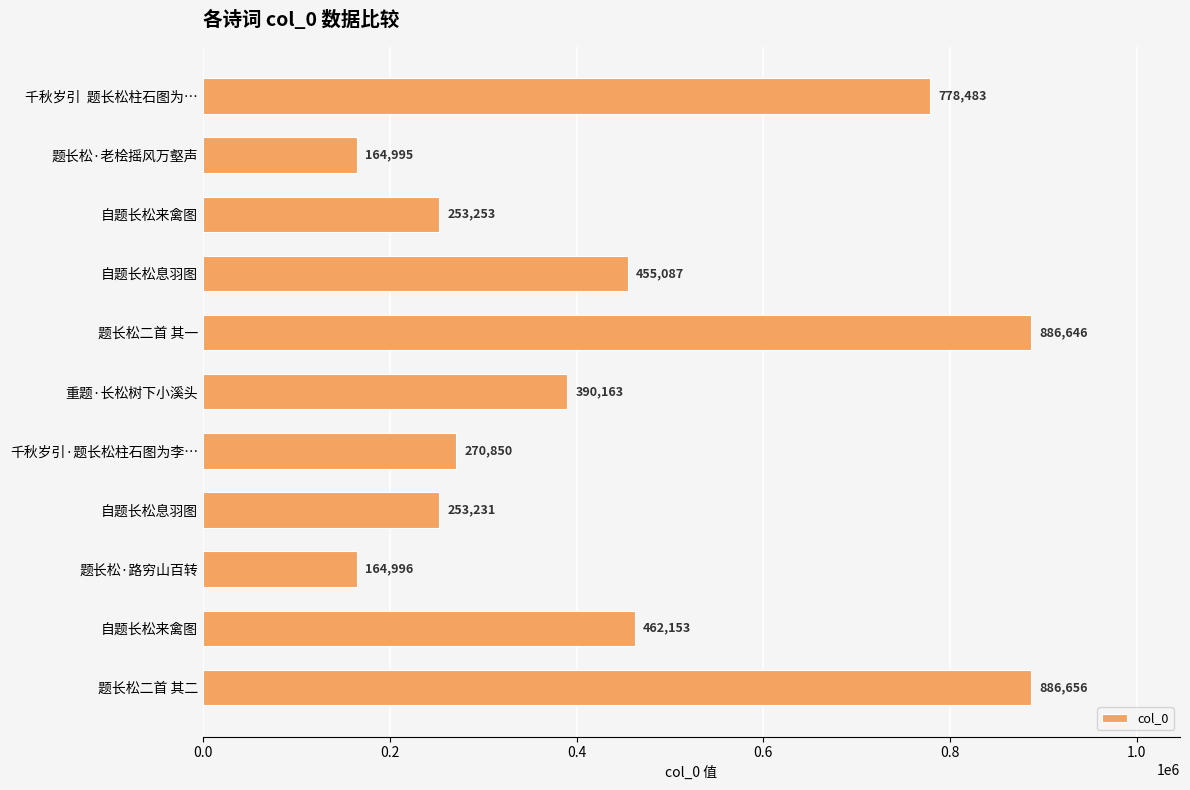

Does the chart contain any negative values?

No